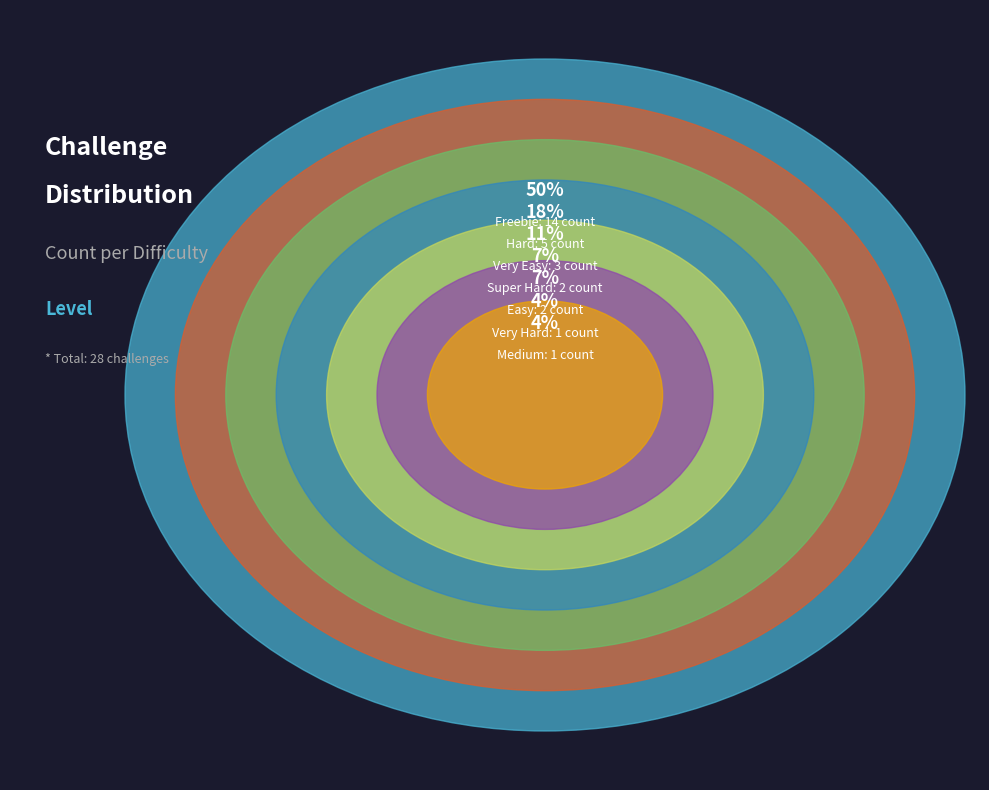

True or false: Medium accounts for 4% of the total.

True